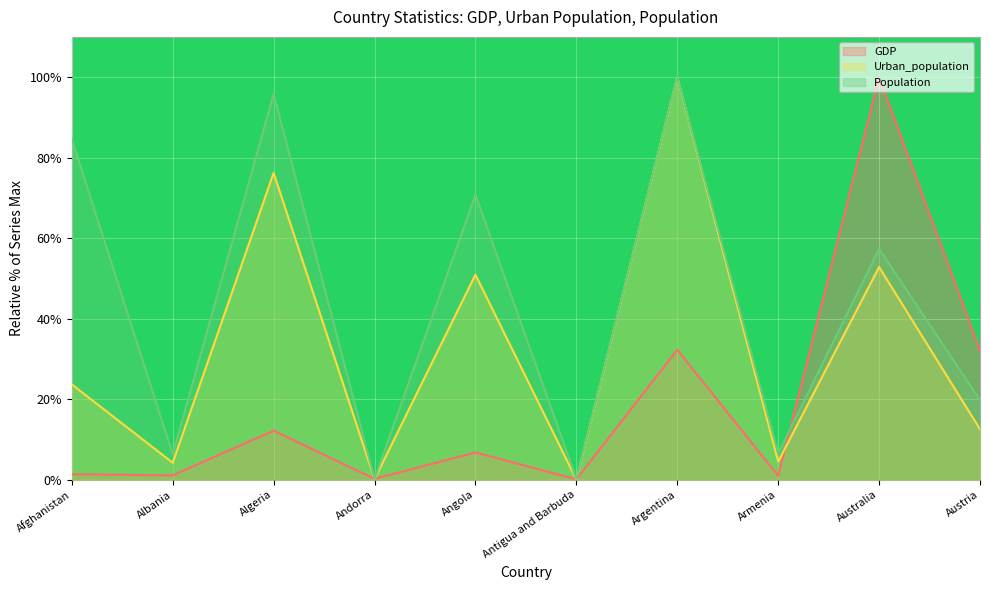

Rank the series by their average value, from highest to lowest.

Population, Urban_population, GDP